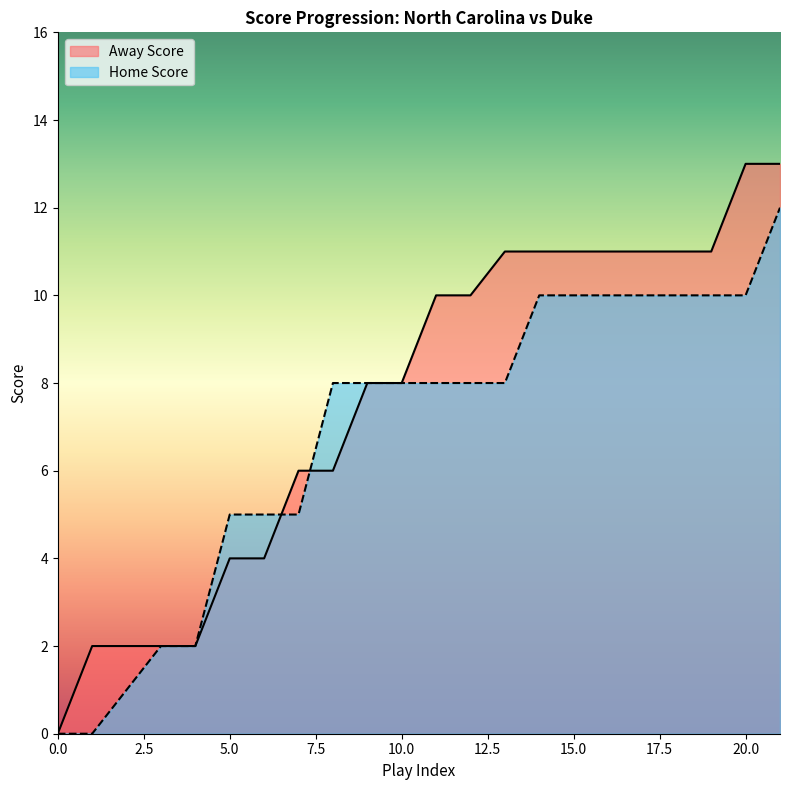

Between 2 and 21, which series saw the biggest shift?

Away Score